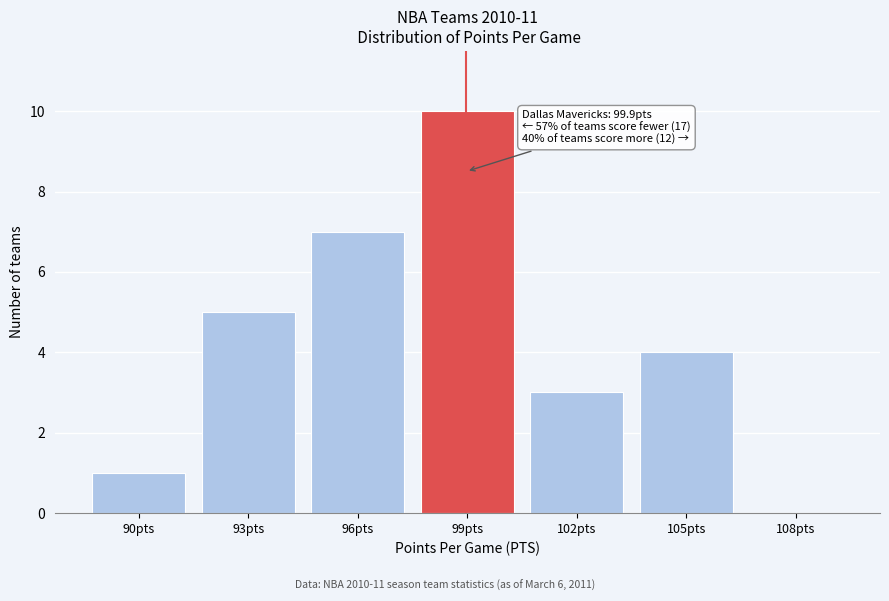

Reading left to right, transcribe all the data shown in this chart.

90pts=1	93pts=5	96pts=7	99pts=10	102pts=3	105pts=4	108pts=0